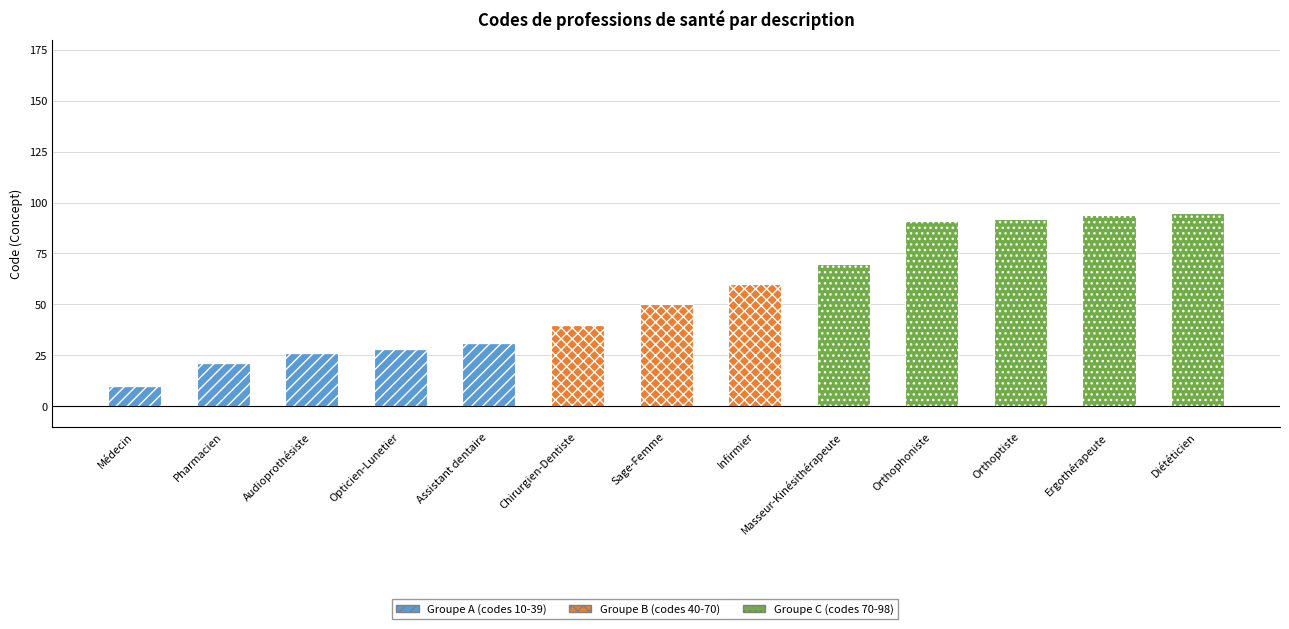

The Groupe A (codes 10-39) series shows 19 at Opticien-Lunetier. True or false?

False